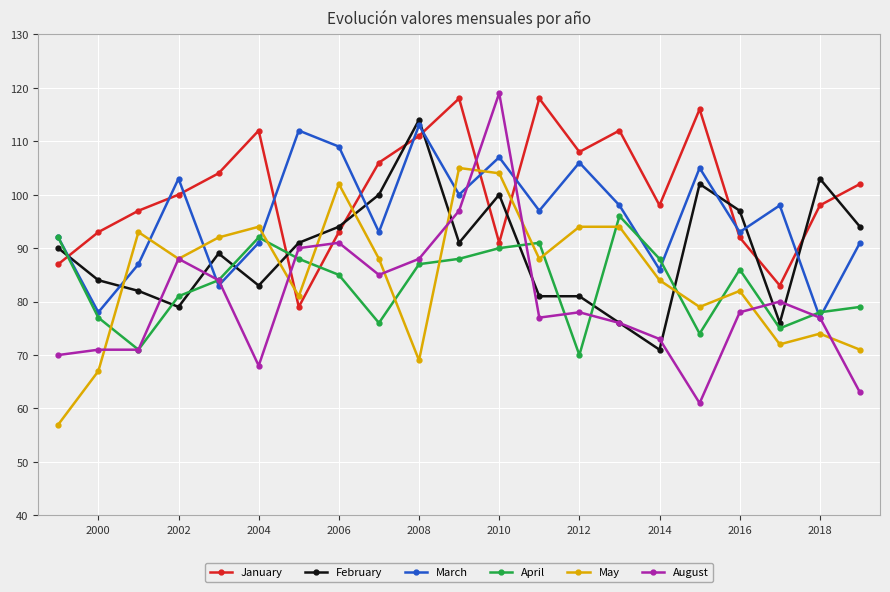

Which series has the largest range (max minus min)?

August